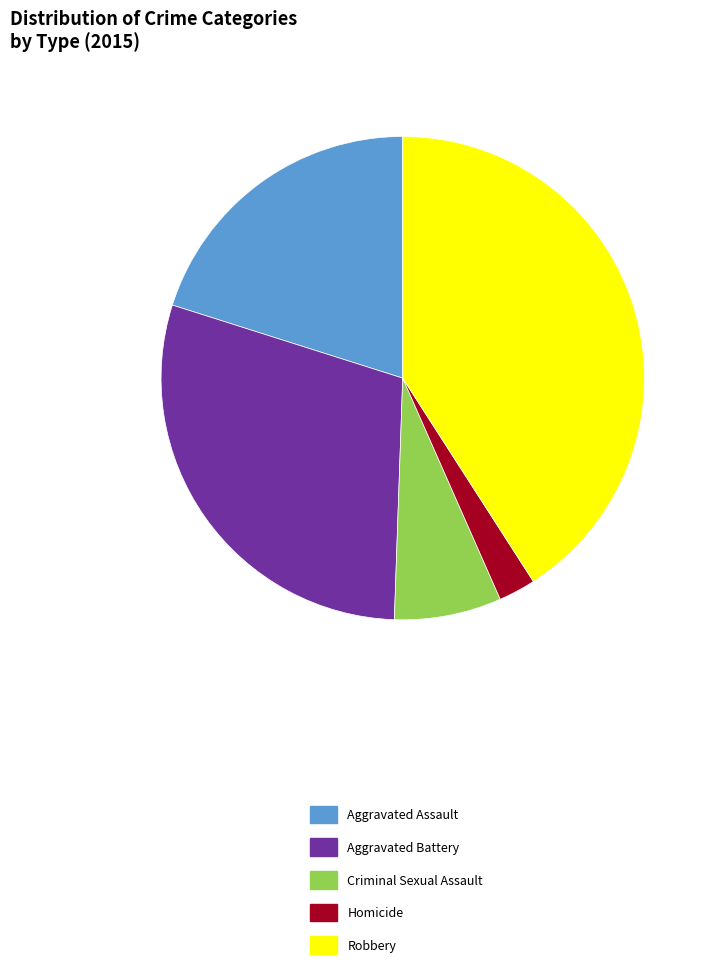

Which category has the smallest portion of the pie?

Homicide